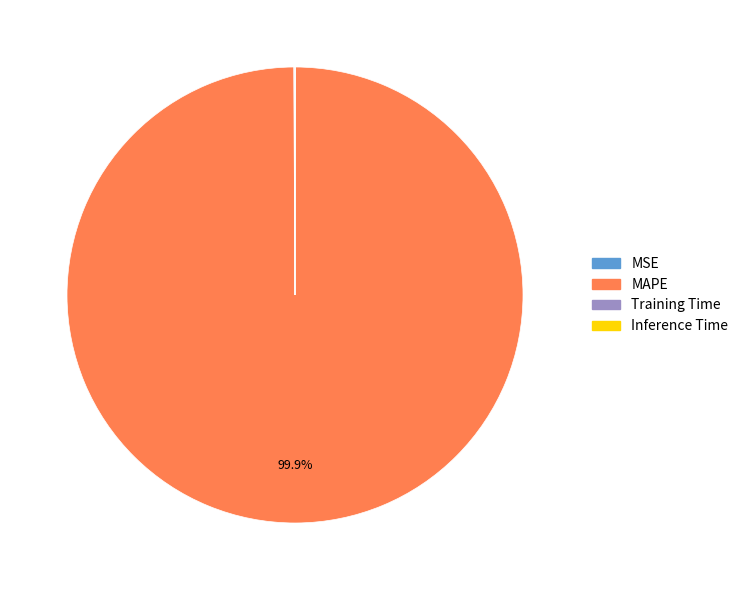

Which category has the biggest portion of the pie?

MAPE